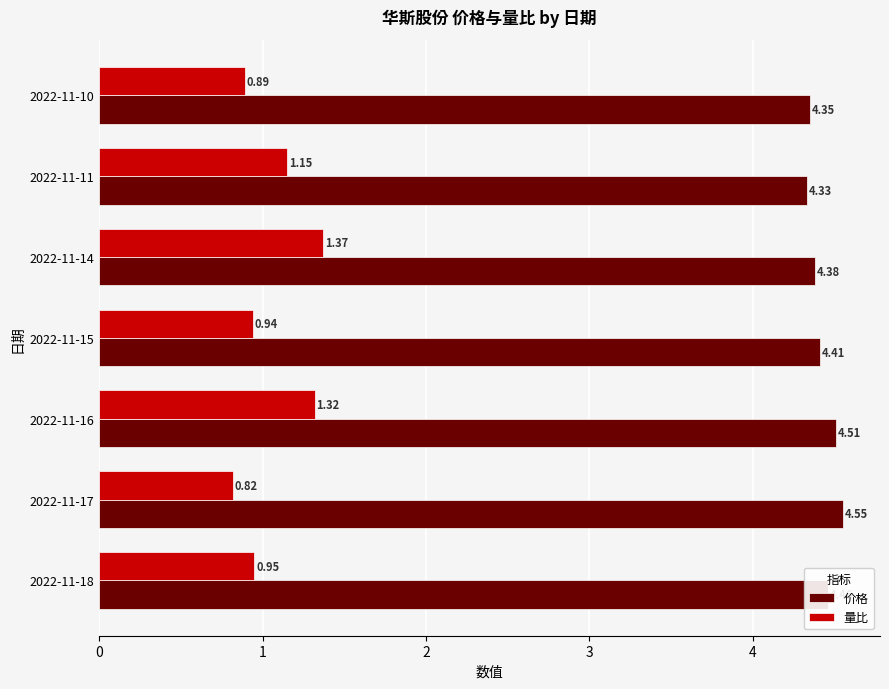

At how many categories does at least one series exceed 1?

7